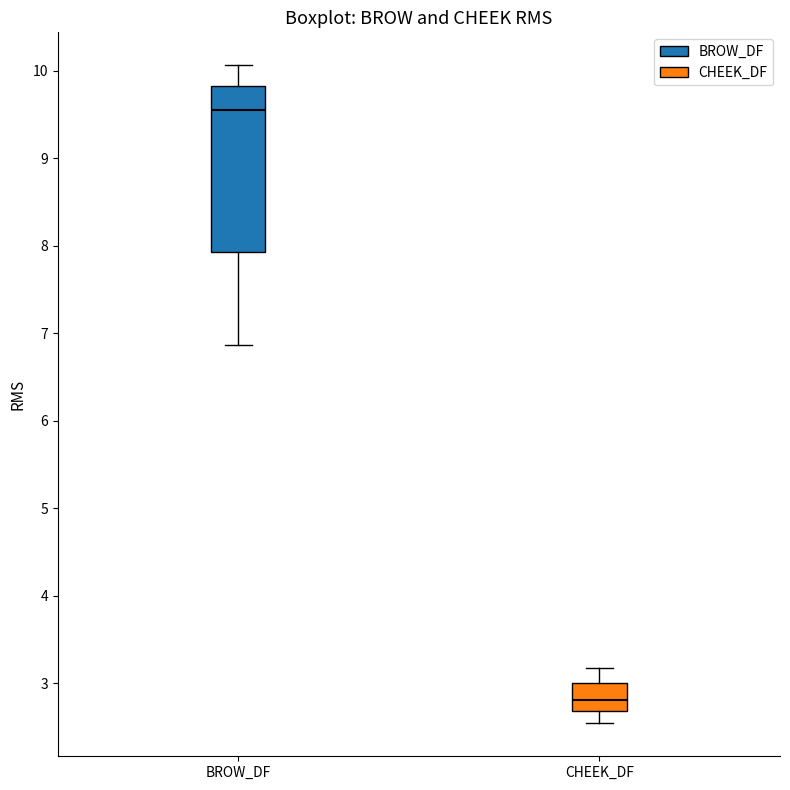

Reading left to right, read every box against the y-axis: the position of its median line, the range the box covers, and the ends of its whiskers. The values are not printed on the chart, so give them approximately, as read against the axis.

BROW_DF: median 9.6, box 7.9 to 9.8, whiskers 6.9 to 10.1
CHEEK_DF: median 2.8, box 2.7 to 3.0, whiskers 2.5 to 3.2